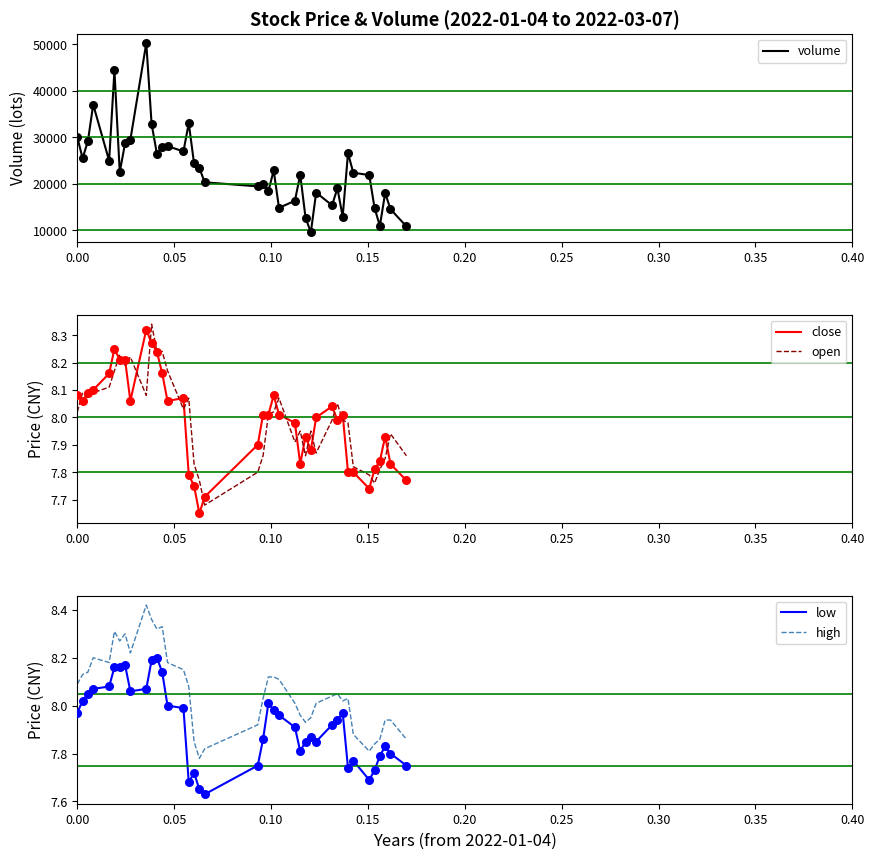

True or false: high and low intersect in this chart.

False